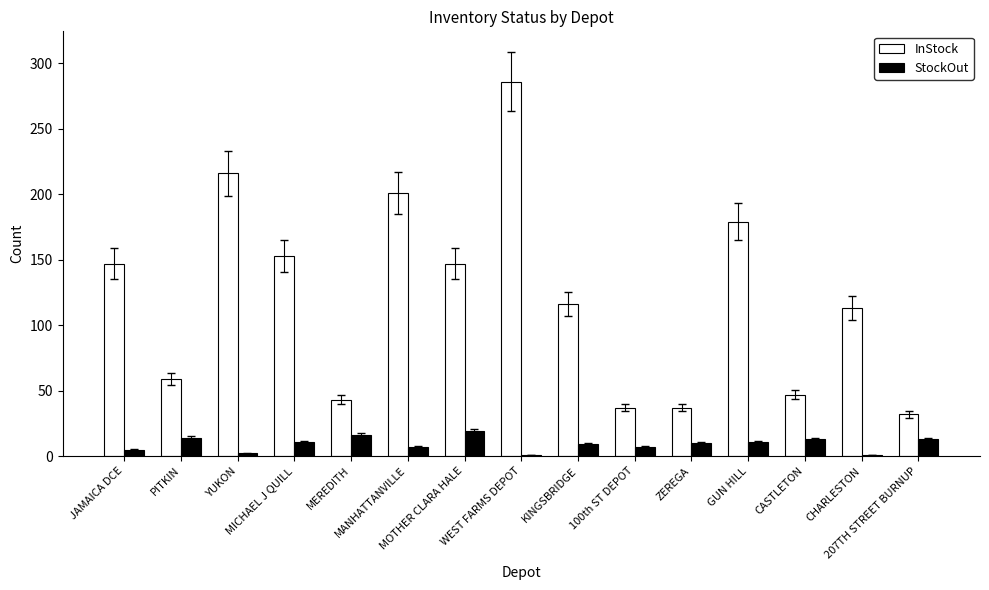

What is the difference between the highest and lowest values at KINGSBRIDGE?

107